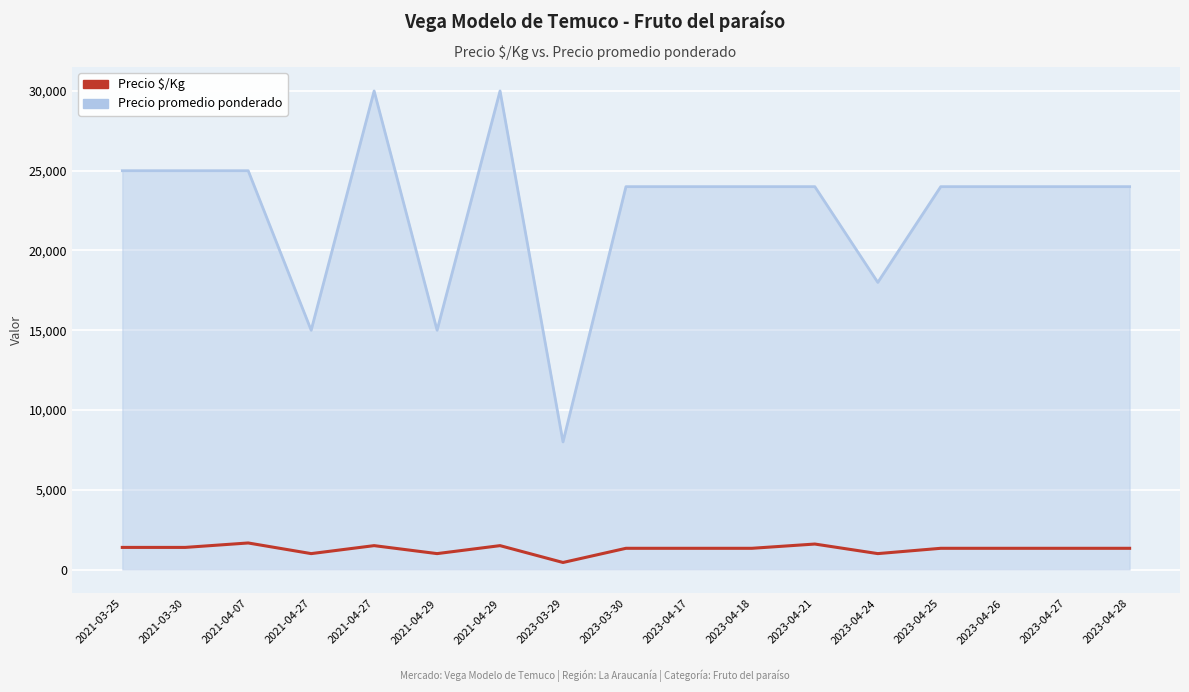

List the series in order of their overall mean, lowest first.

Precio $/Kg, Precio promedio ponderado